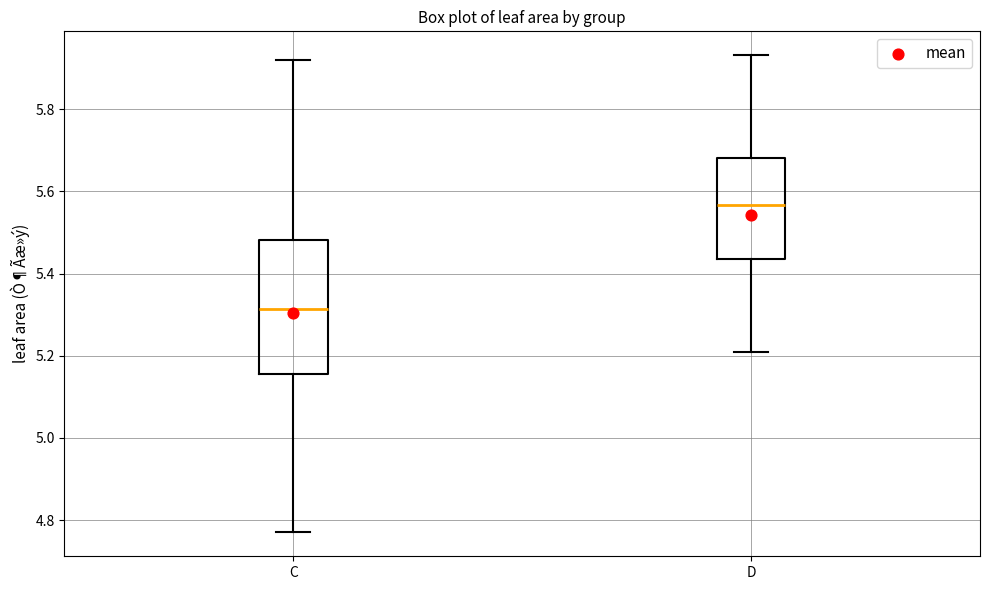

Which box is the tallest, from its lower edge to its upper edge?

C